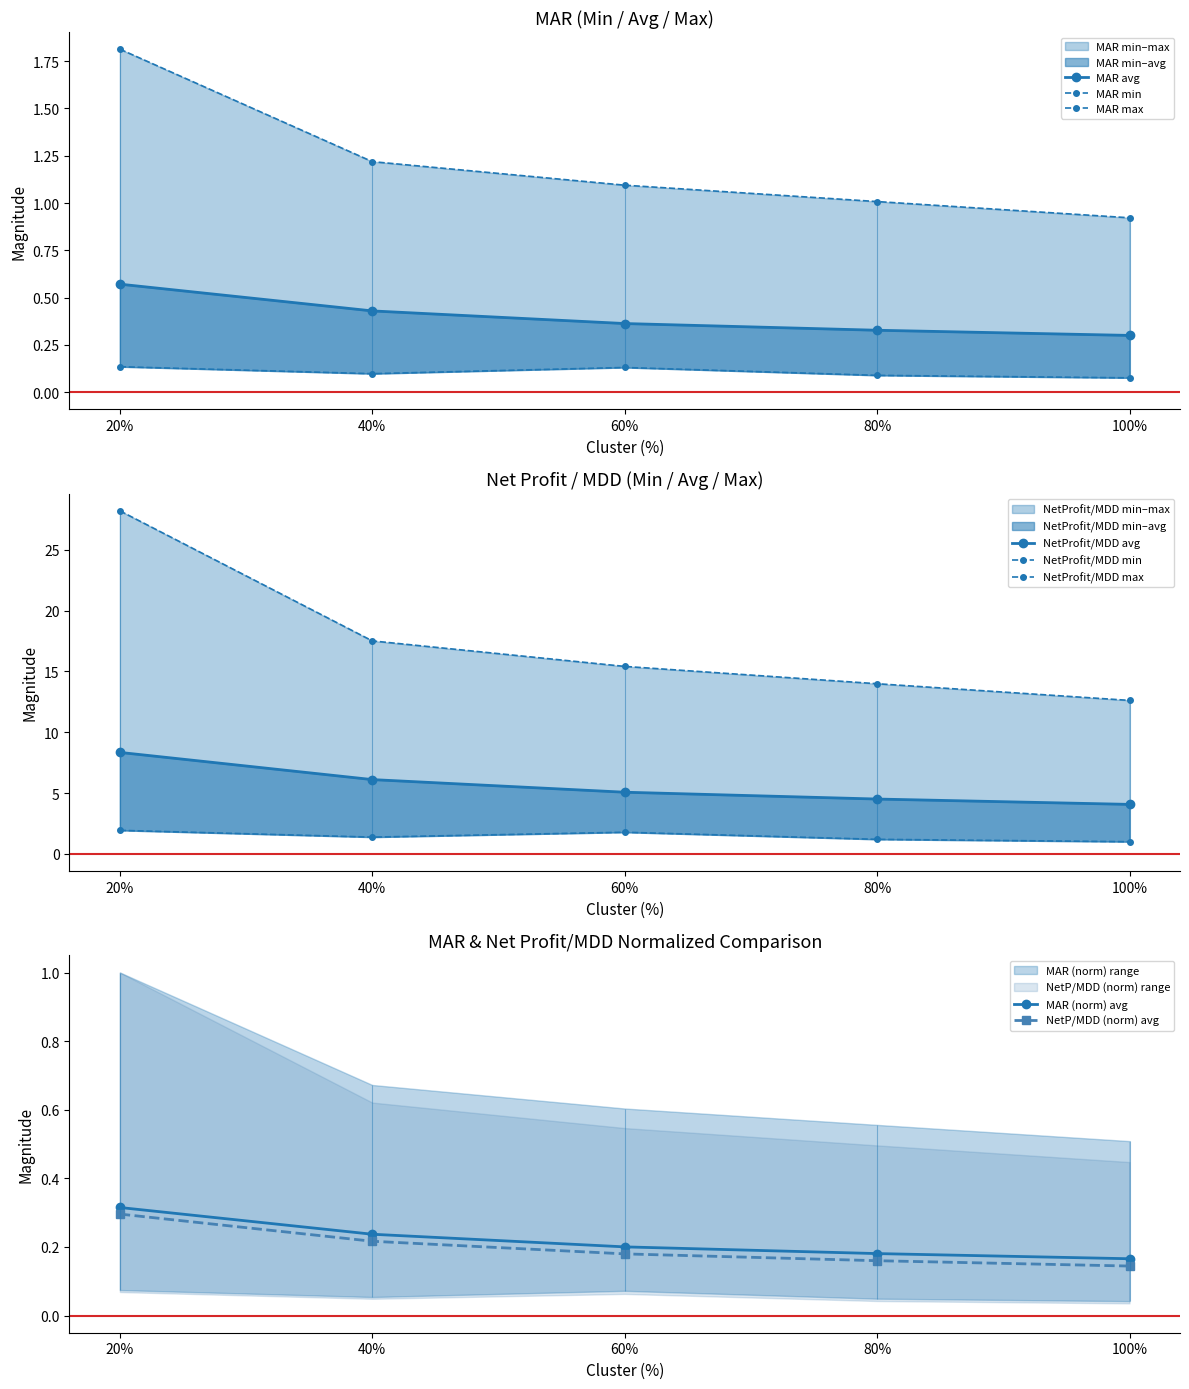

Count the MAR (norm) avg values in the range 0 to 1.

5